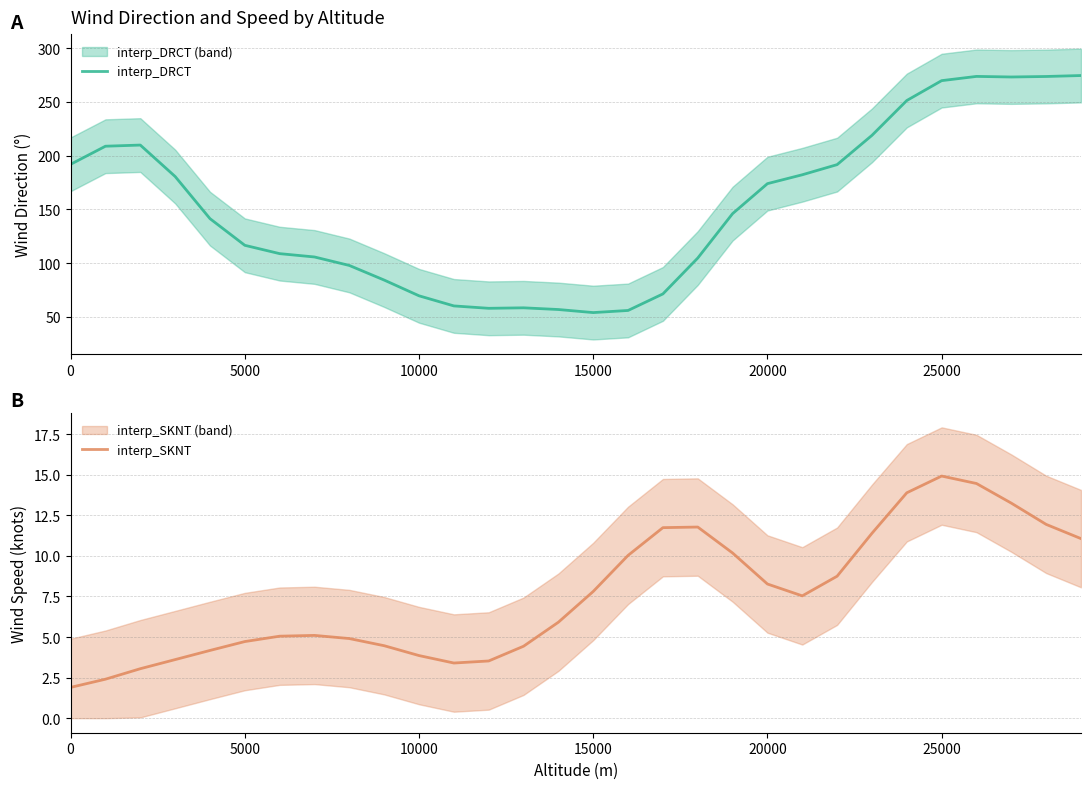

Does the chart have visible grid lines?

Yes